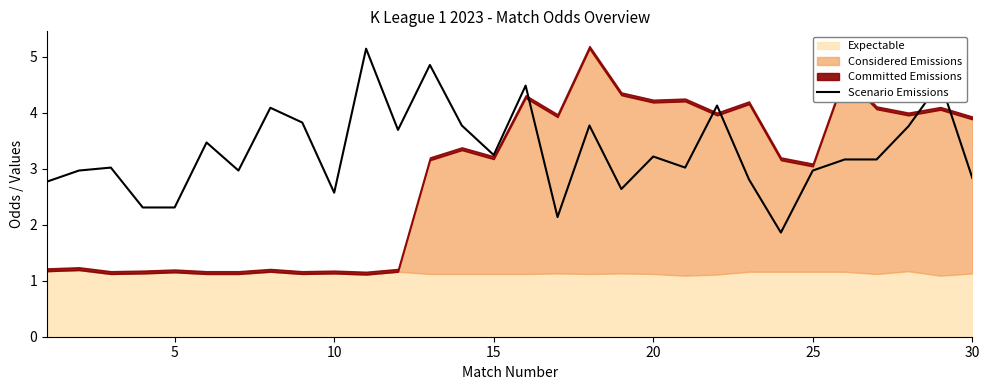

The Scenario Emissions series shows 3.2 at 20. True or false?

True